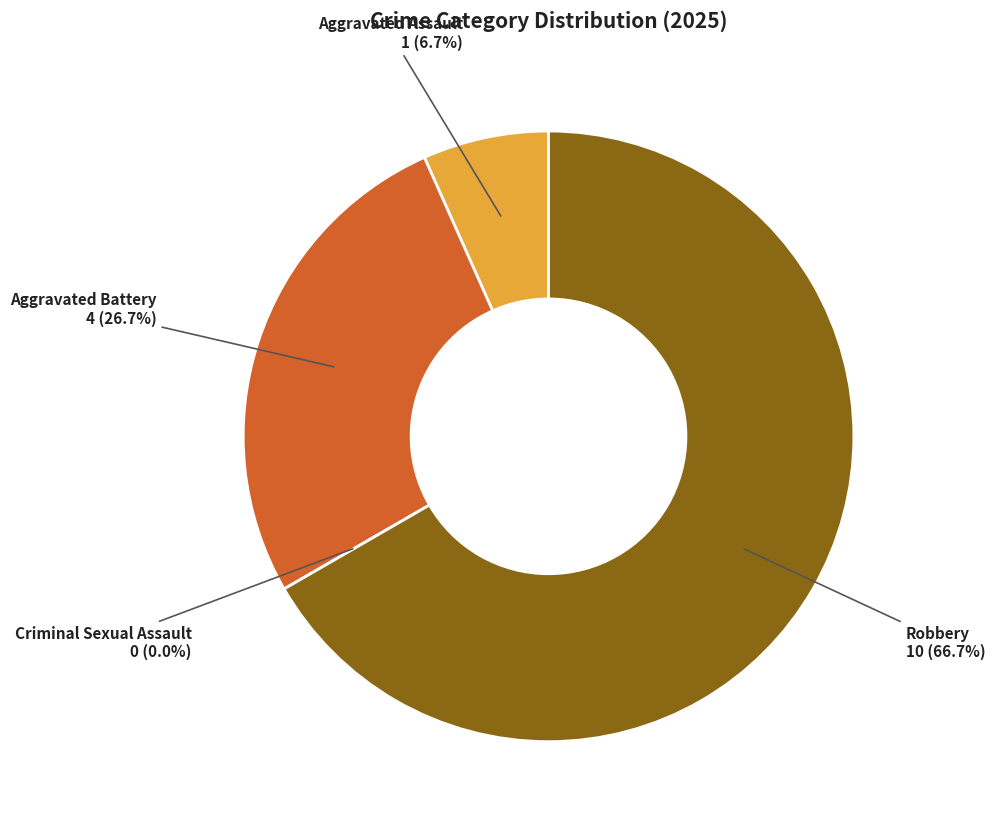

The Criminal Sexual Assault slice represents 0% of the pie. True or false?

True